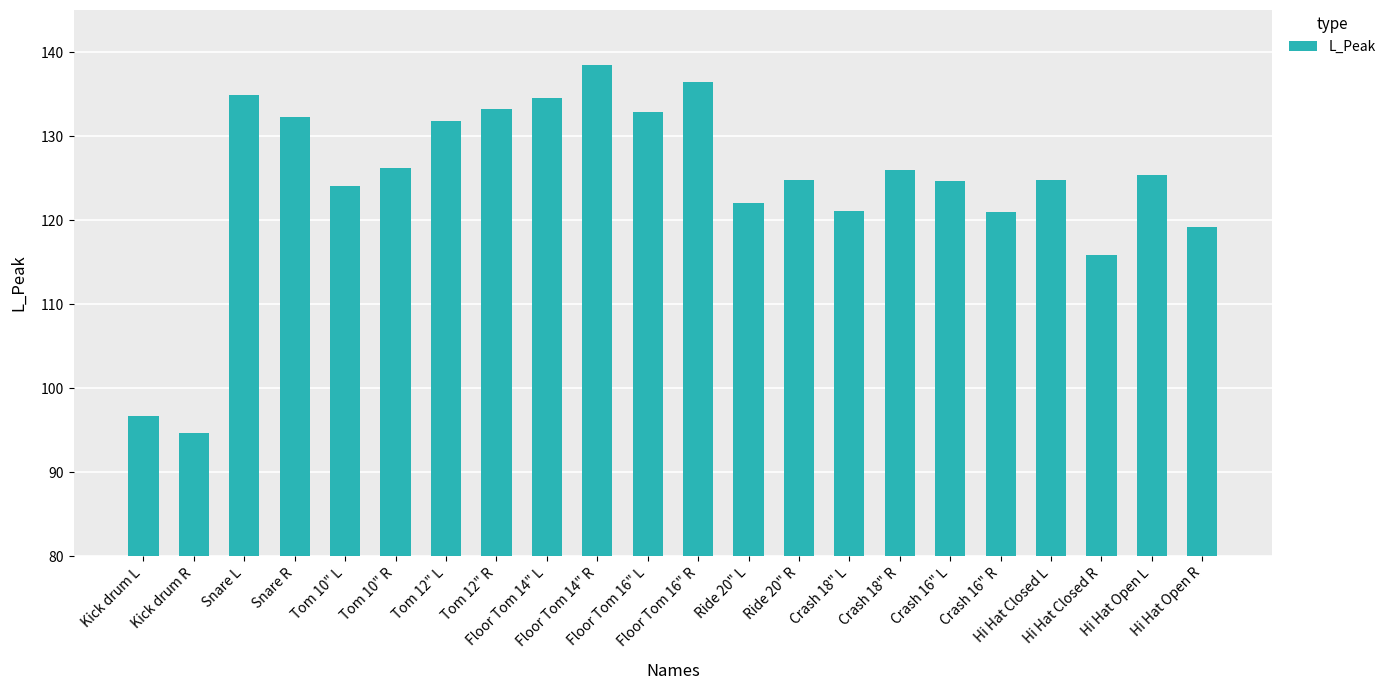

Approximately how many times larger is the value at Tom 12" R compared to Crash 18" R?

1.1